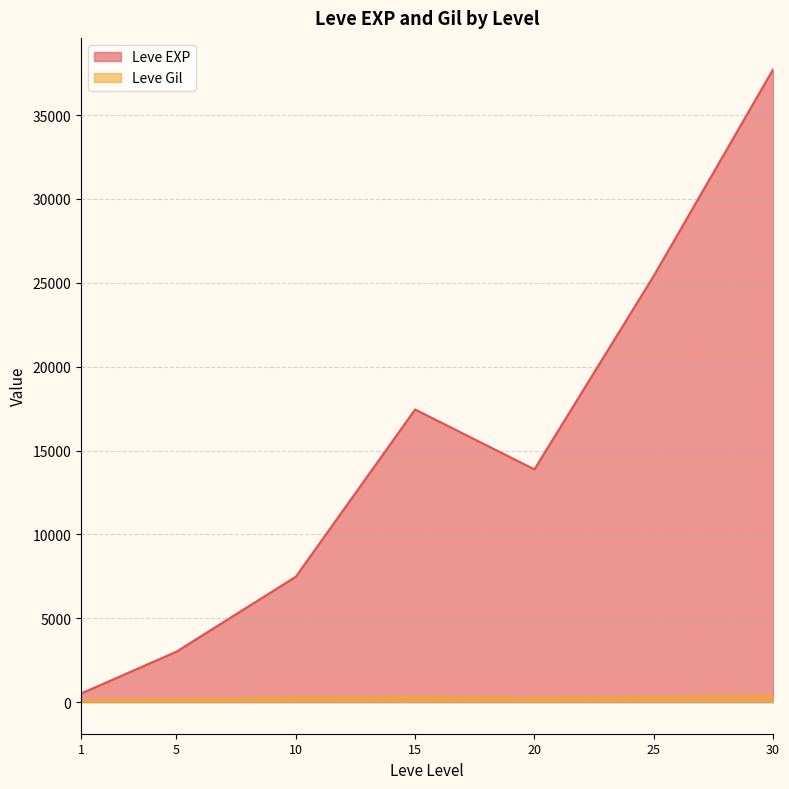

True or false: Leve Gil has a value of 293 at 10.

True